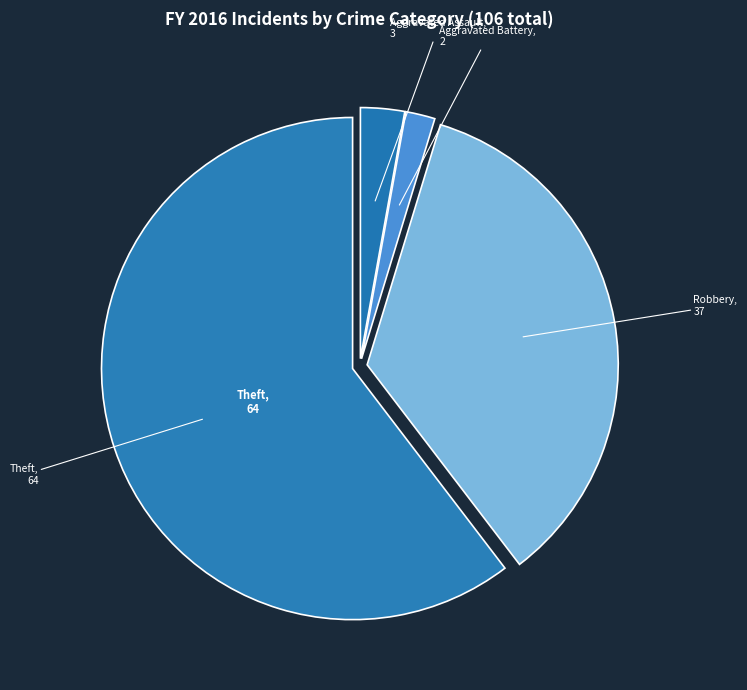

Count the number of slices in the pie.

4